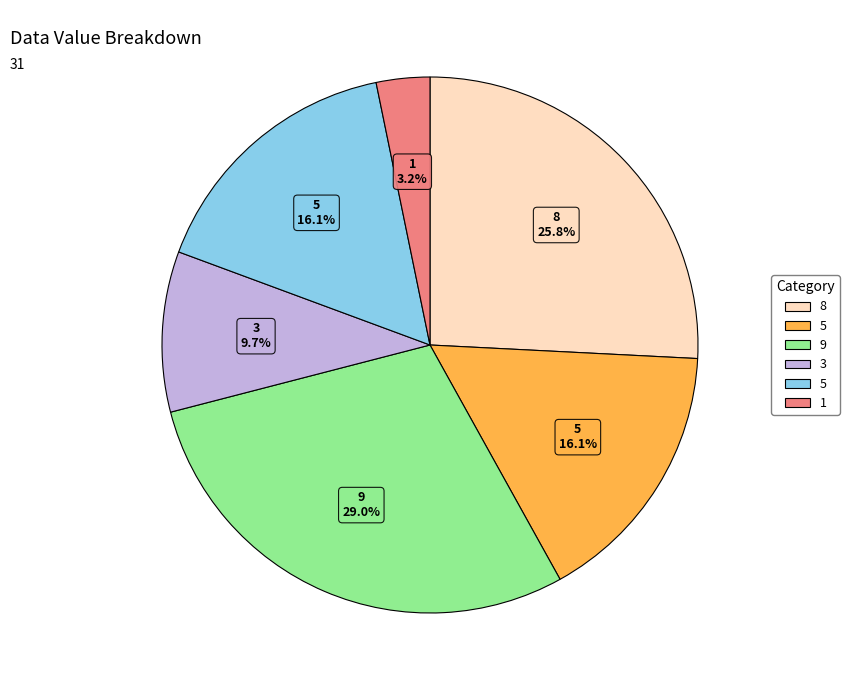

Is there a majority slice in this chart?

No